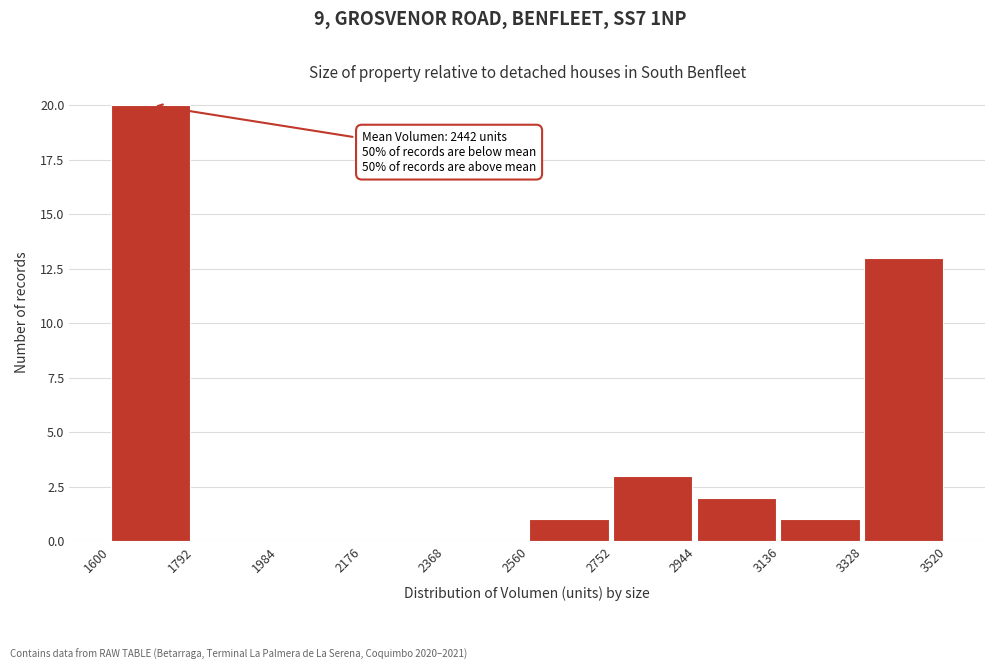

Over which range of the x-axis is the bar tallest?

1600 to 1792